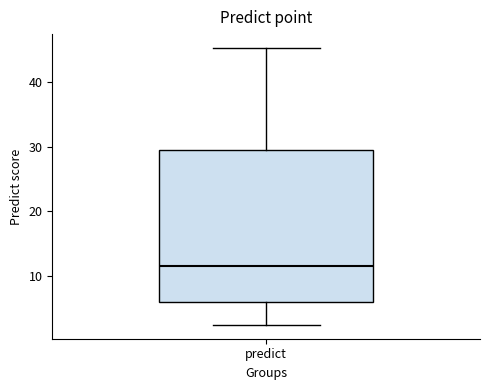

Where does the lower whisker of the box for predict end on the y-axis? The values are not printed on the chart, so give them approximately, as read against the axis.

2